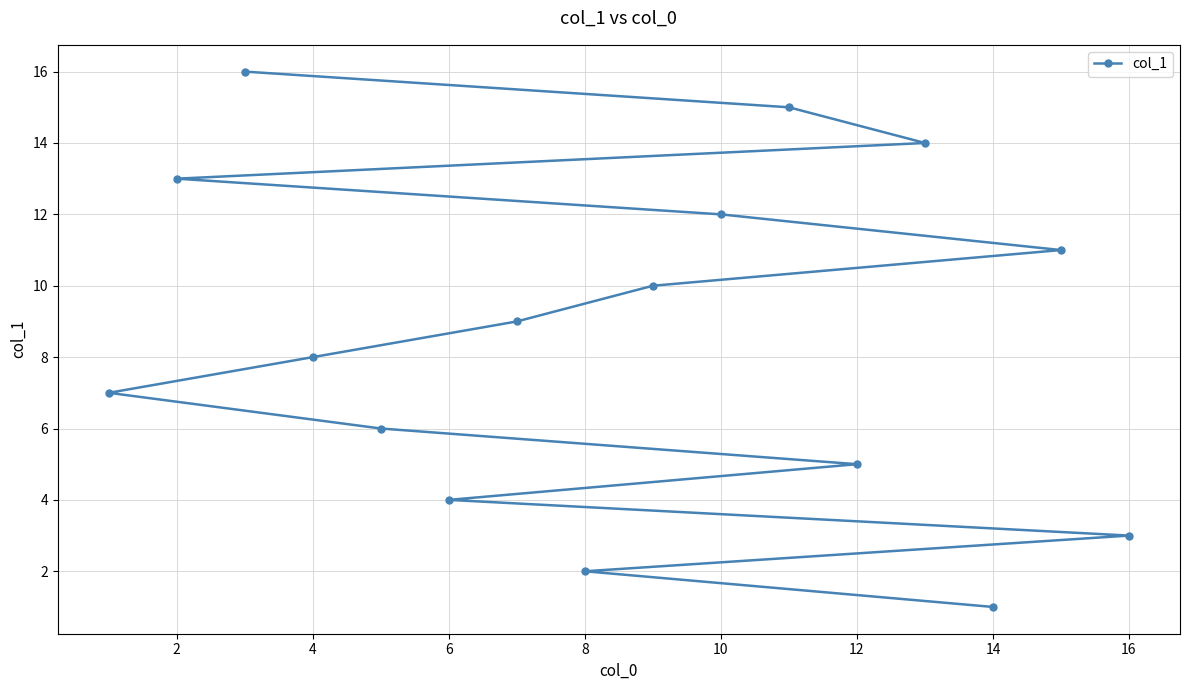

The chart shows a value of 4 at 6. True or false?

True